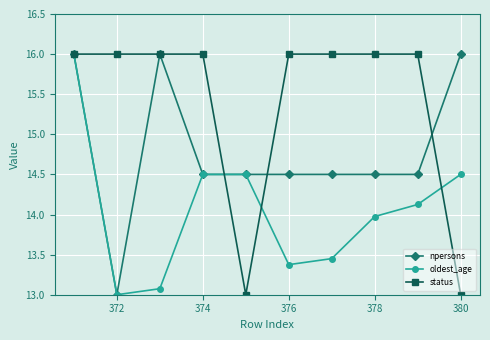

Which series has the largest total across all categories?

status